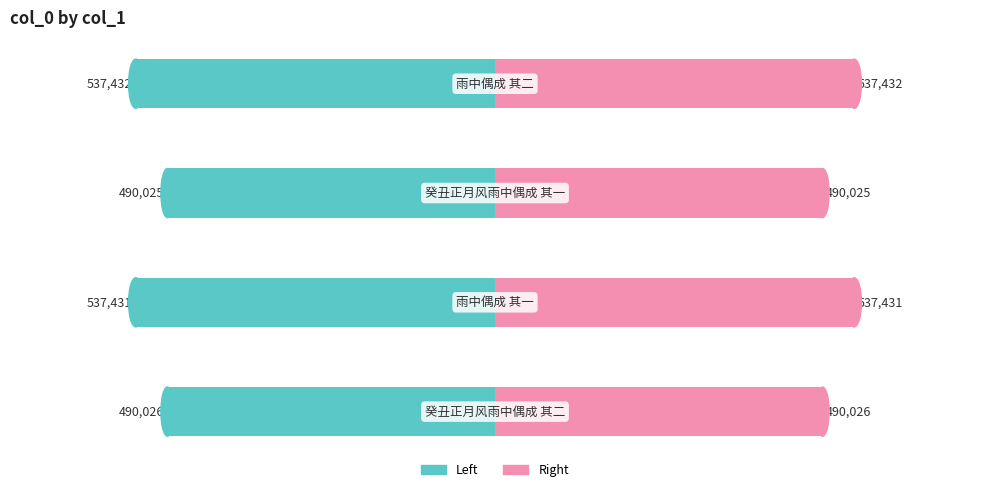

Is the value of col_0 (right) at 0 greater than the value of col_0 (left) at 1?

Yes